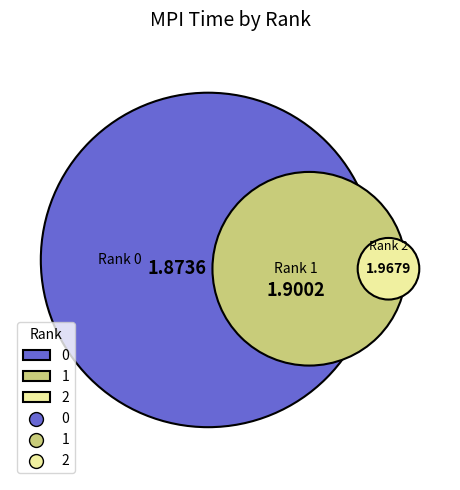

To the nearest percent, what percentage of the pie is 2?

34%